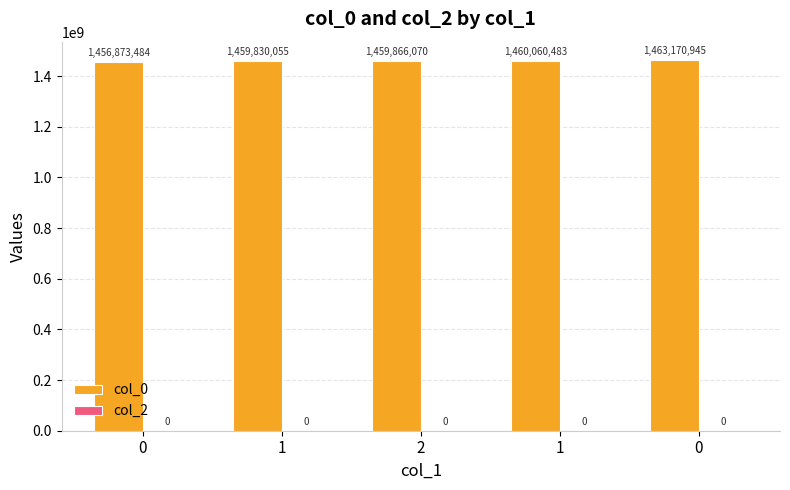

How many bars are there in total?

5